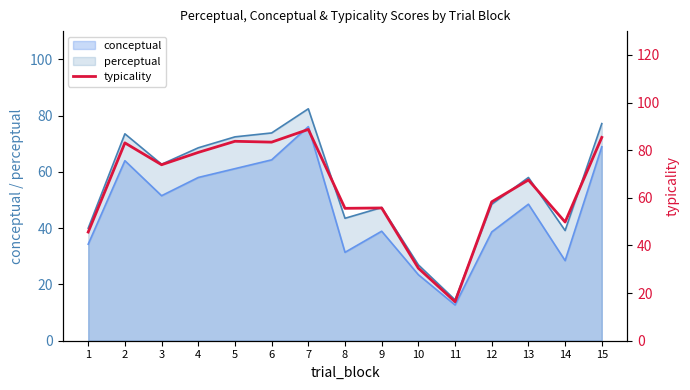

How many lines are shown in the chart?

1